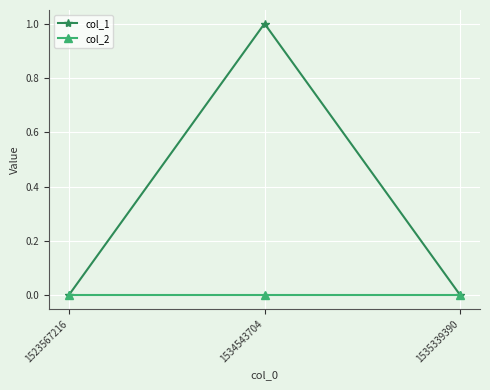

What is the difference between the col_1 values at 1535339390 and 1534543704?

1